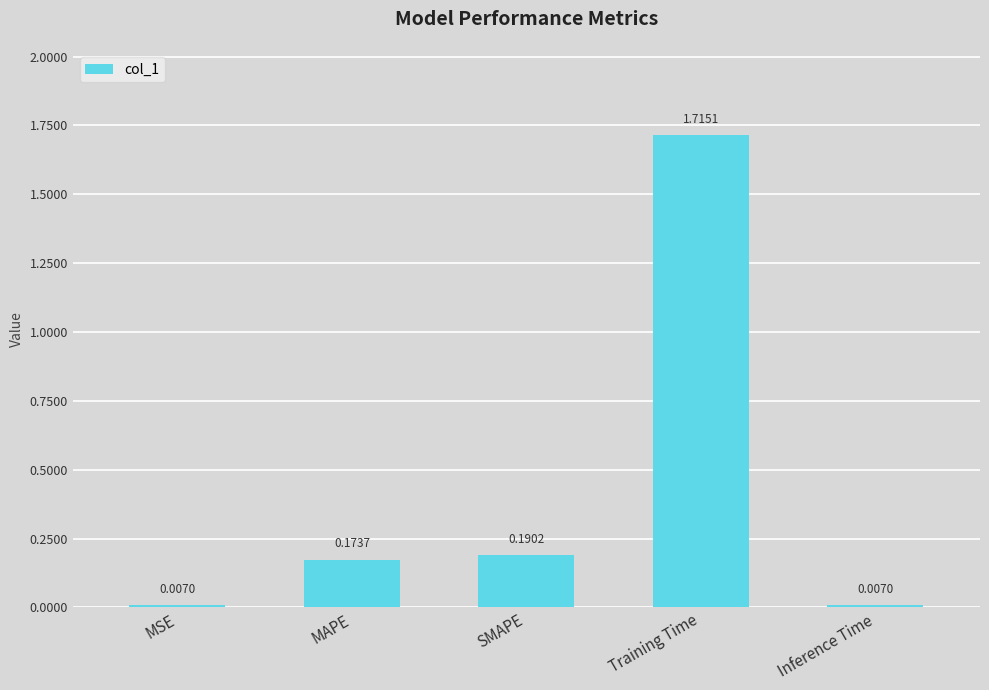

What is the label of the 5th bar from the left?

Inference Time